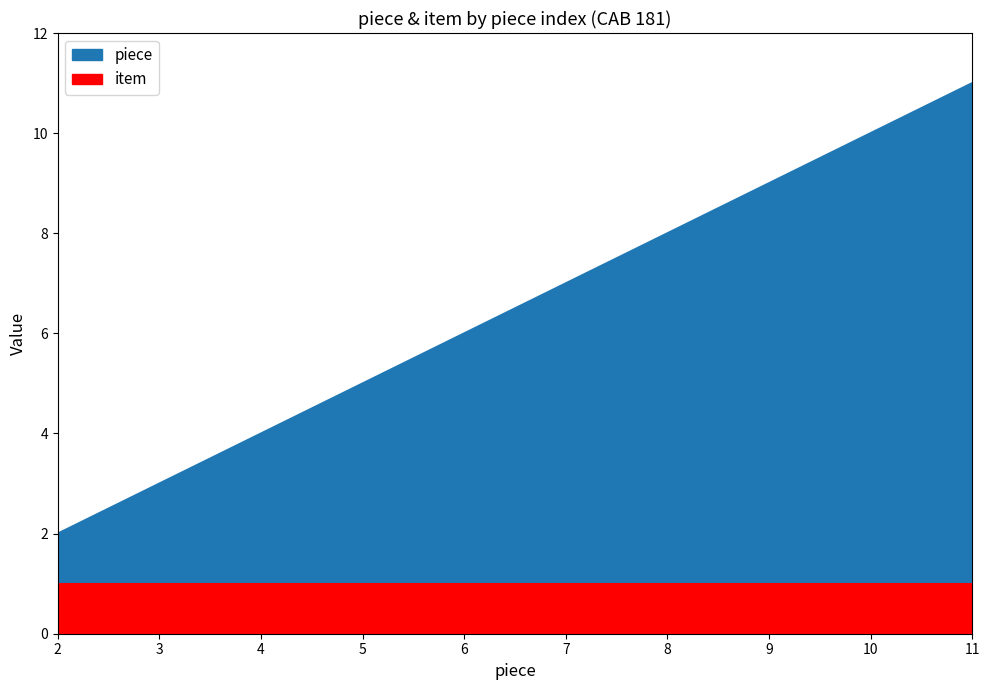

What is the approximate value at 7?

7